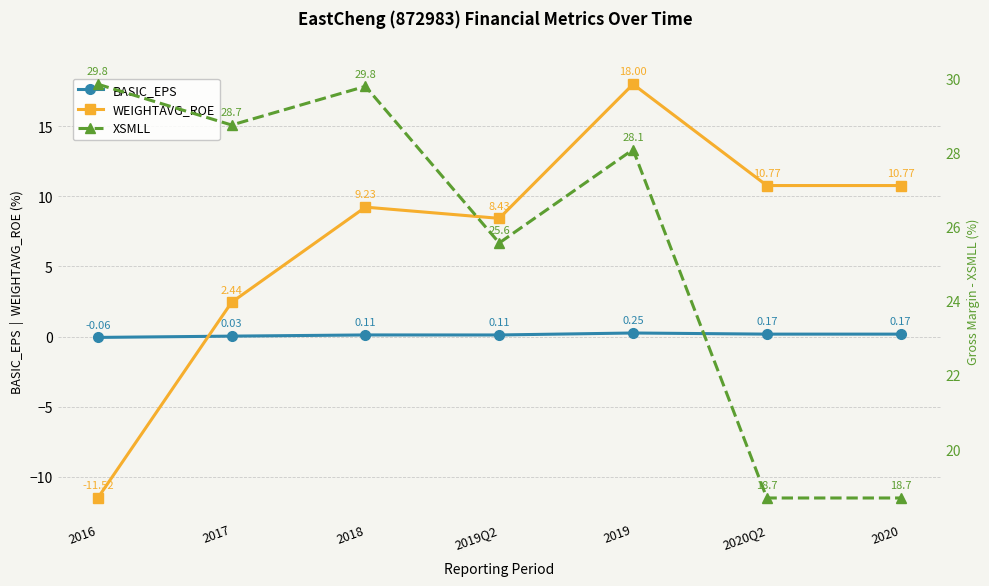

Between 2017 and 2020, which series saw the biggest shift?

XSMLL